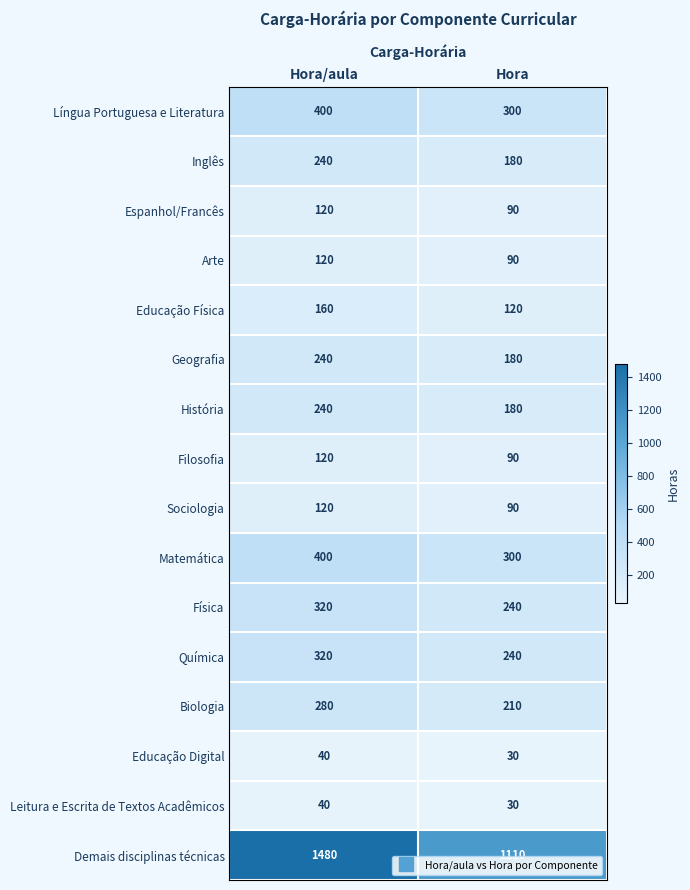

The value of Geografia at Hora/aula is 240. True or false?

True